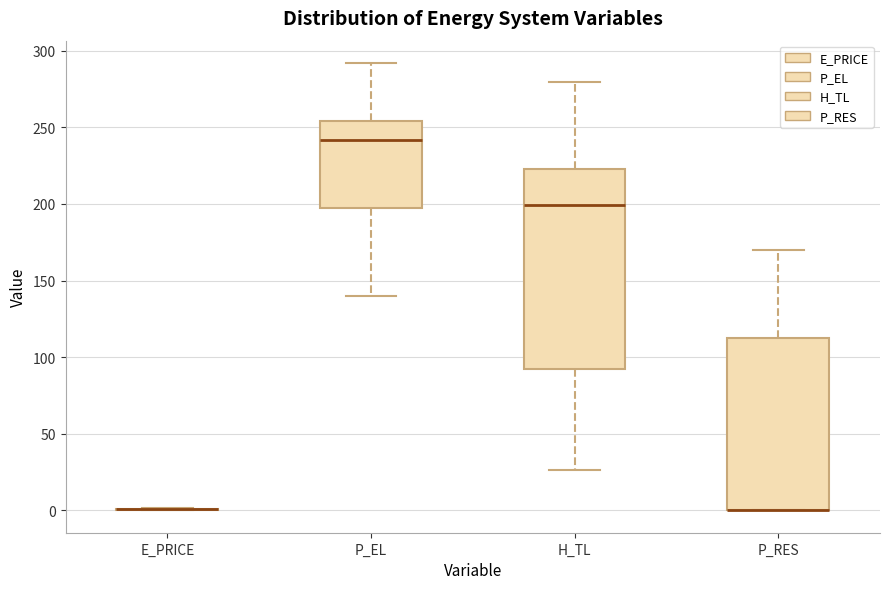

Reading left to right, read every box against the y-axis: the position of its median line, the range the box covers, and the ends of its whiskers. The values are not printed on the chart, so give them approximately, as read against the axis.

E_PRICE: box collapsed to a line at 0, whiskers 0 to 0
P_EL: median 240, box 200 to 255, whiskers 140 to 290
H_TL: median 200, box 90 to 225, whiskers 25 to 280
P_RES: median 0 (drawn on the box's lower edge), box 0 to 115, whiskers 0 to 170